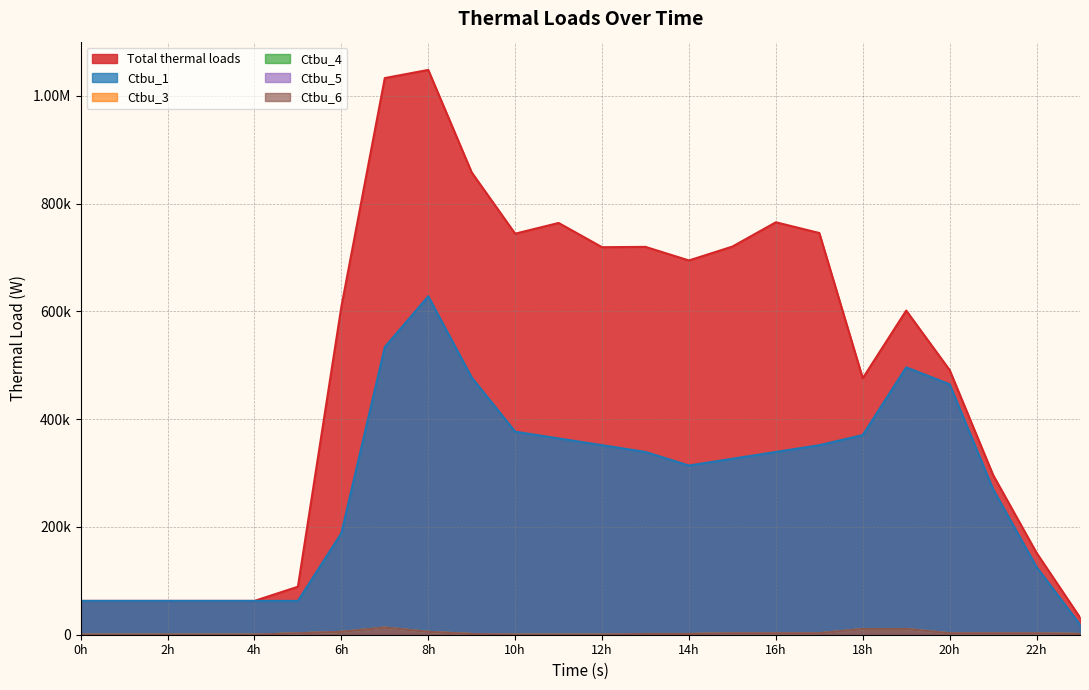

True or false: Ctbu_1 and Ctbu_4 cross at least once.

False